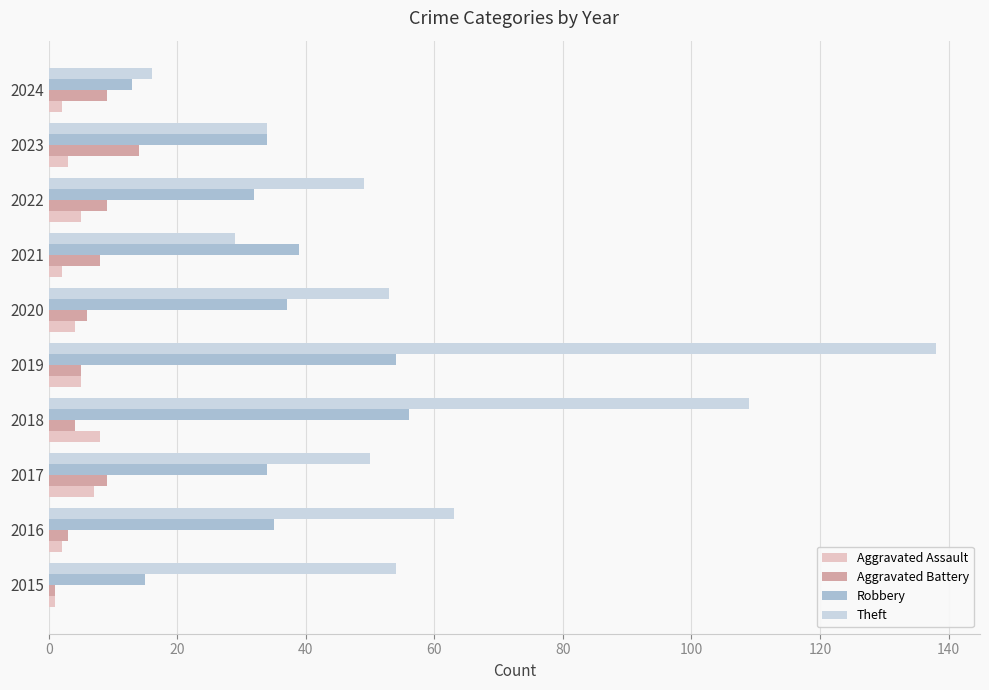

The value of Theft at 2022 is 49. True or false?

True